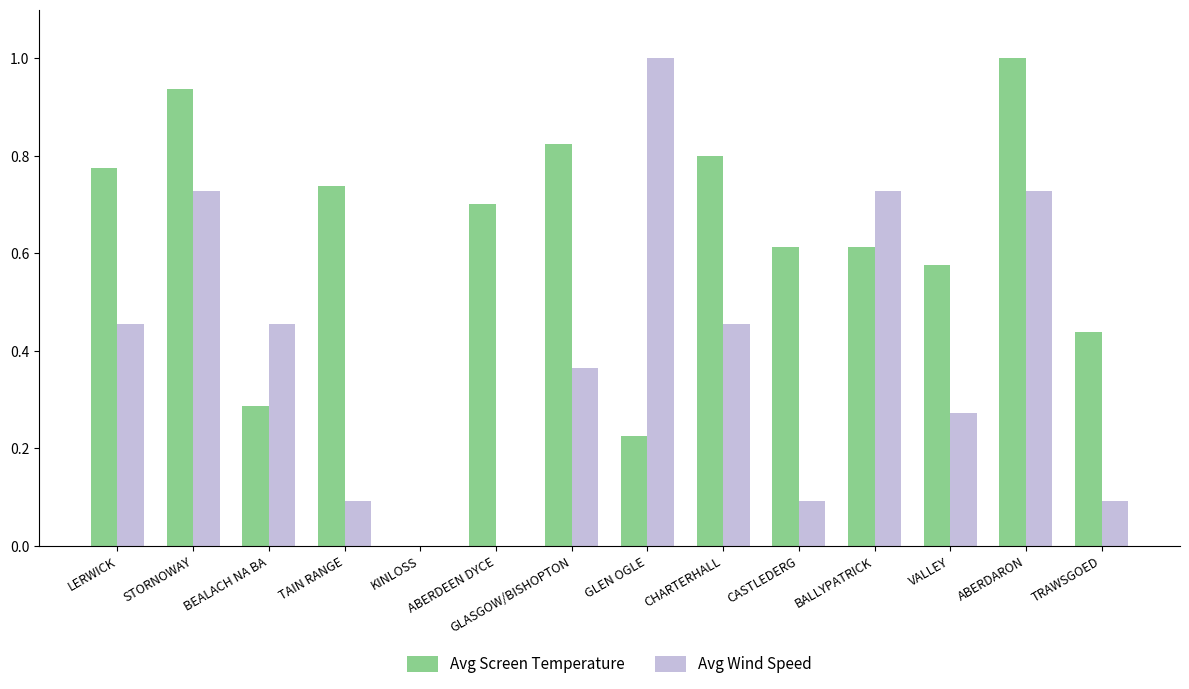

How many groups of bars are there?

14